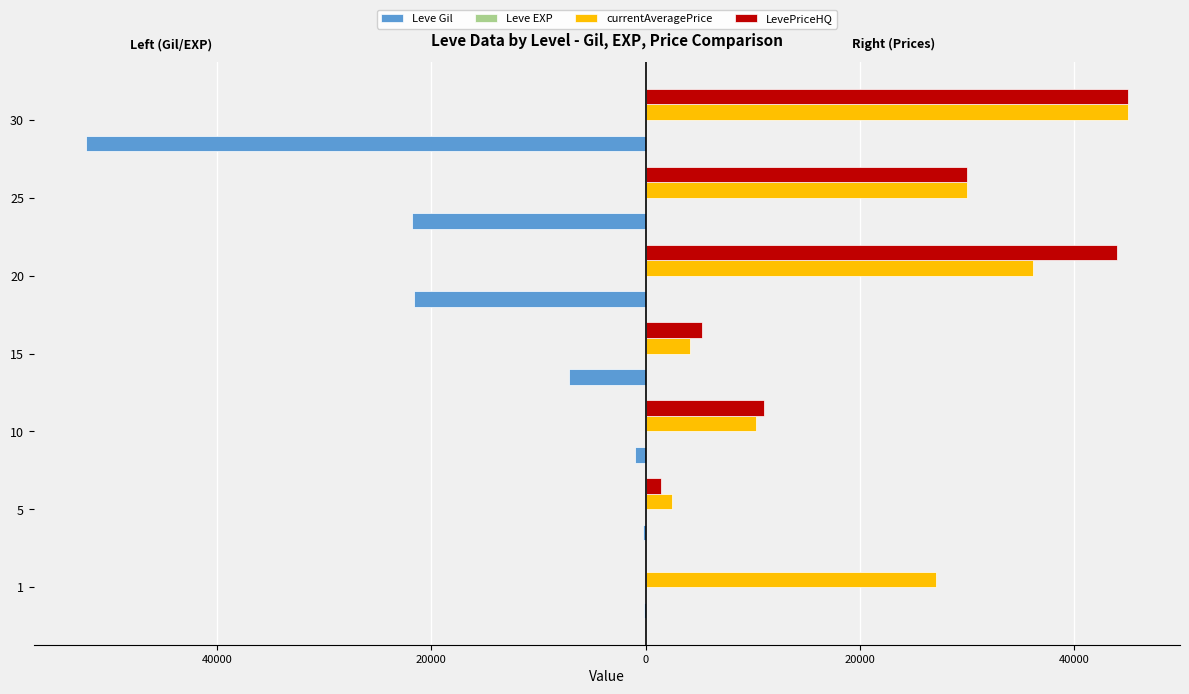

What is the sum of all LevePriceHQ values?

136724